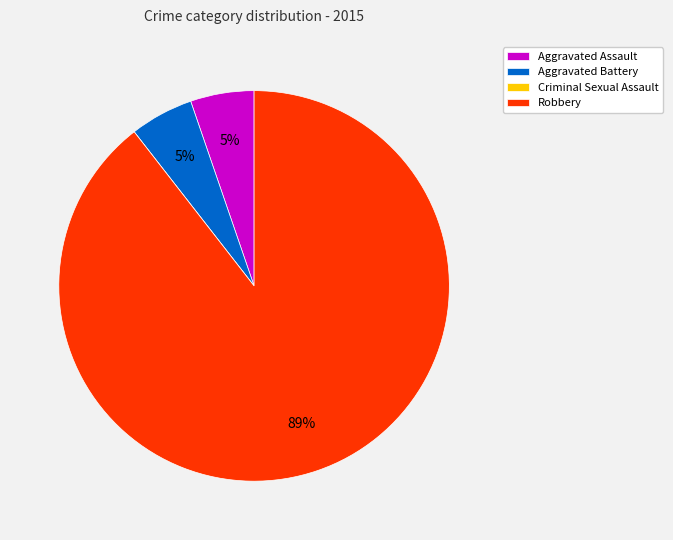

What is the majority slice?

Robbery